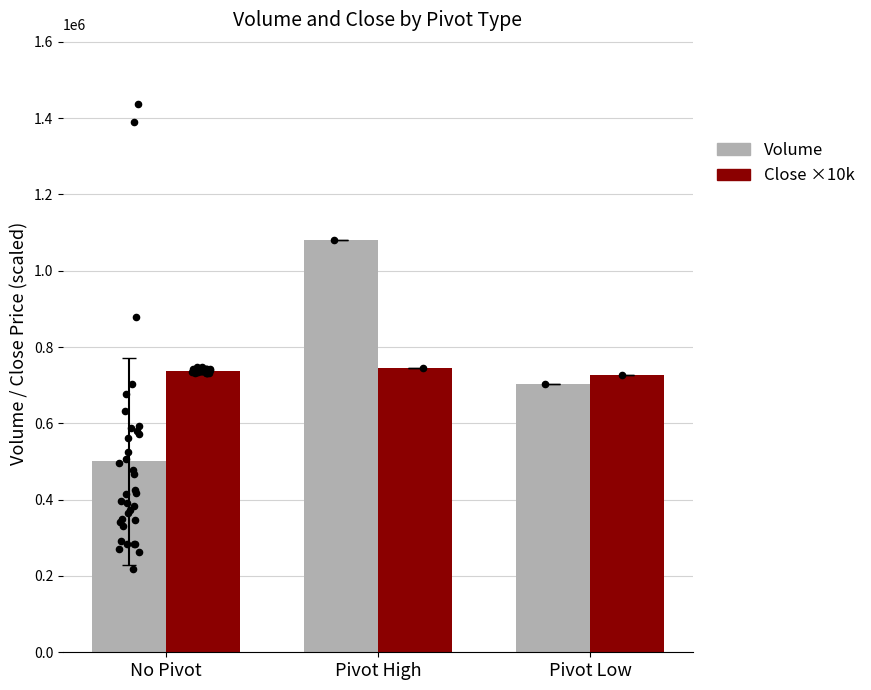

Which series contains the lowest Y value?

Volume